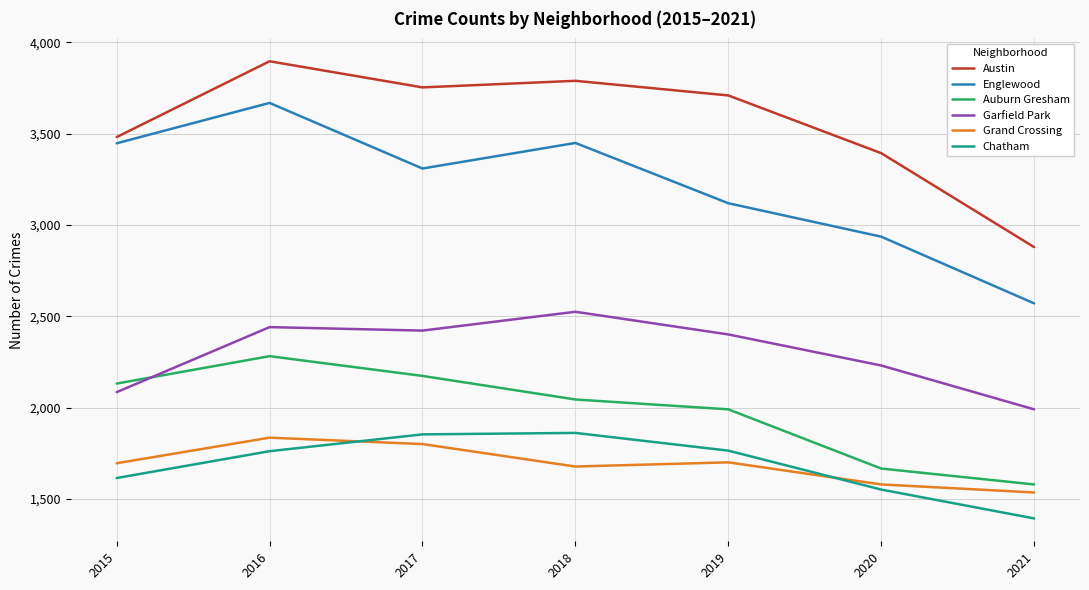

True or false: Garfield Park and Chatham intersect in this chart.

False